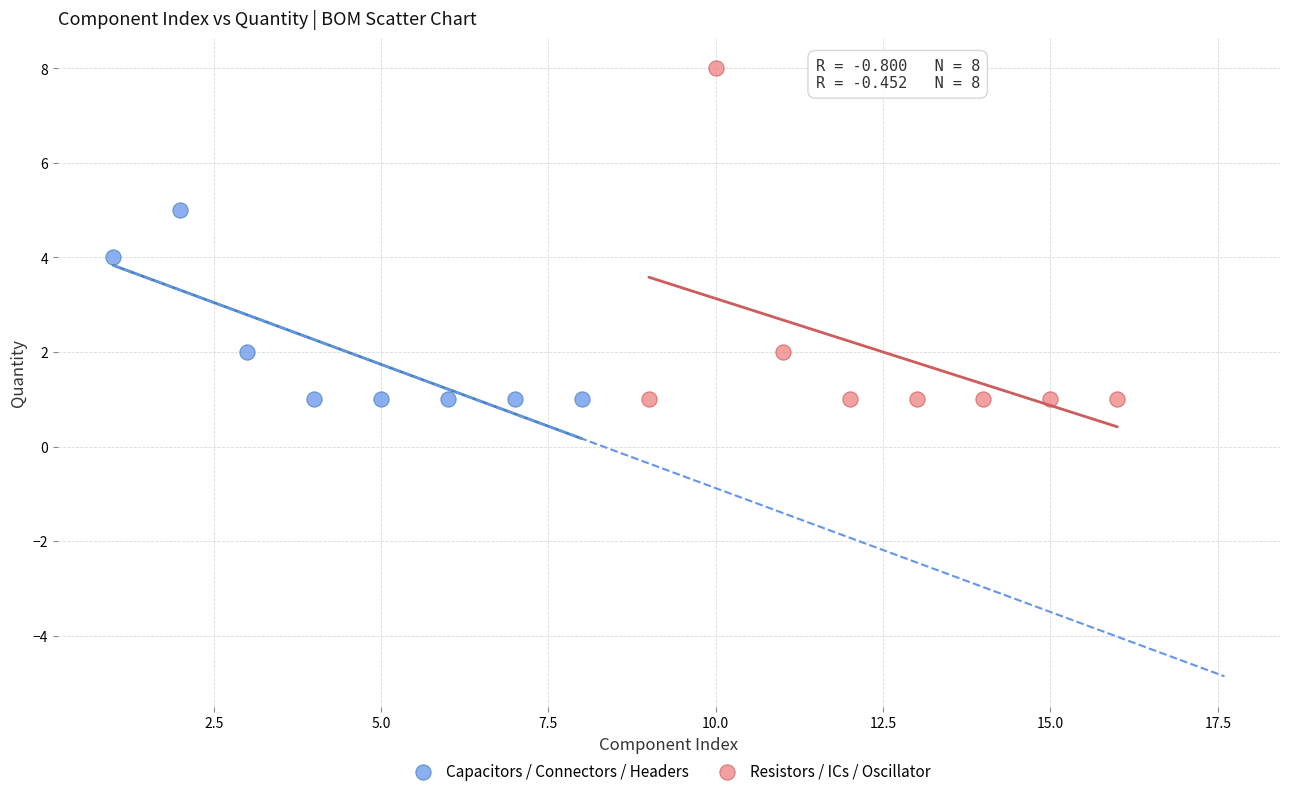

Which series has the widest spread of Y values?

Resistors / ICs / Oscillator